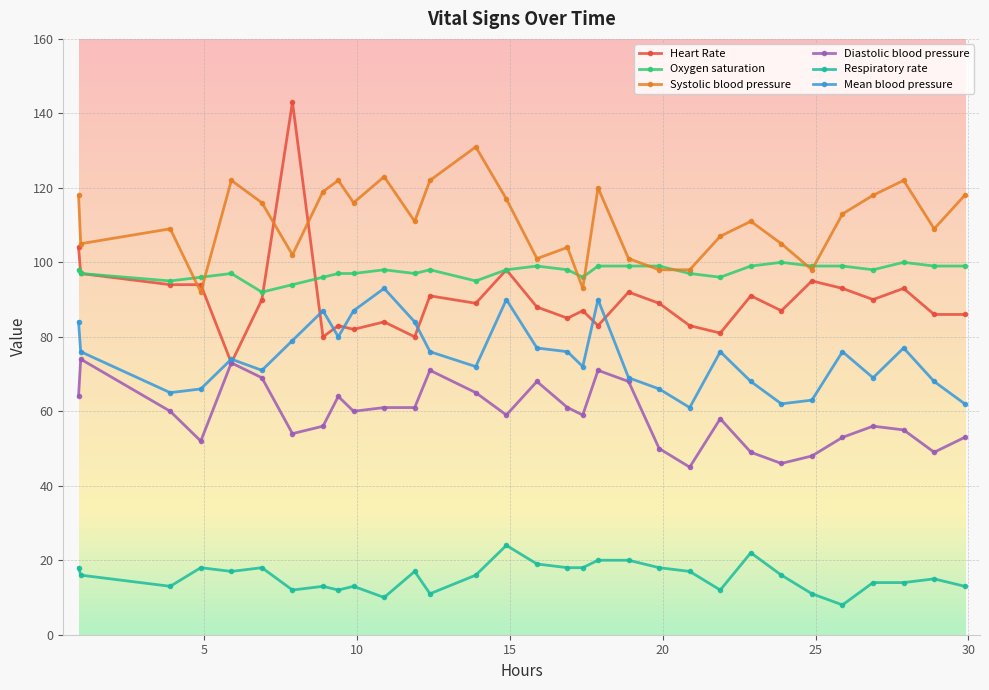

True or false: Systolic blood pressure and Respiratory rate intersect in this chart.

False